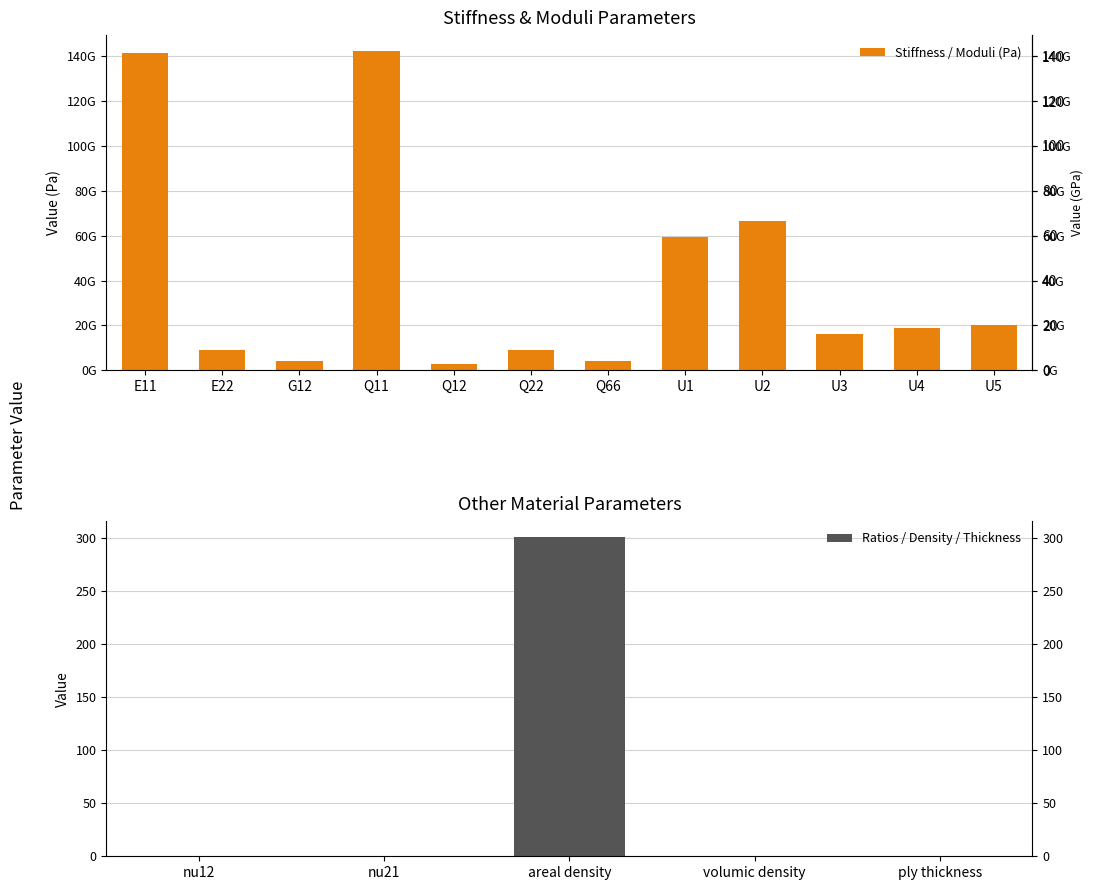

What is the difference between the maximum and second lowest values?

142273249546.4